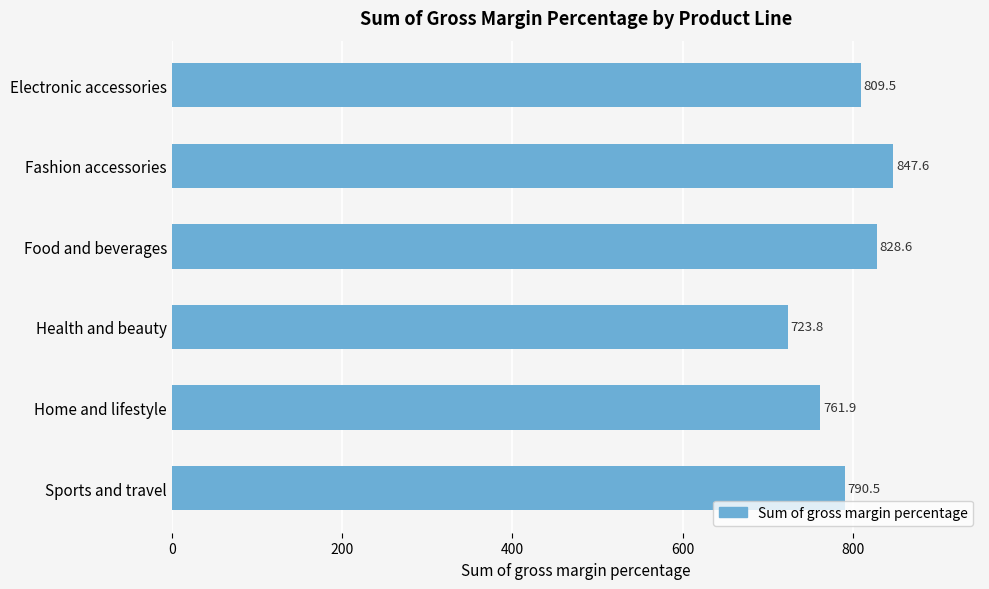

Are the bars grouped side by side (vs. stacked)?

No